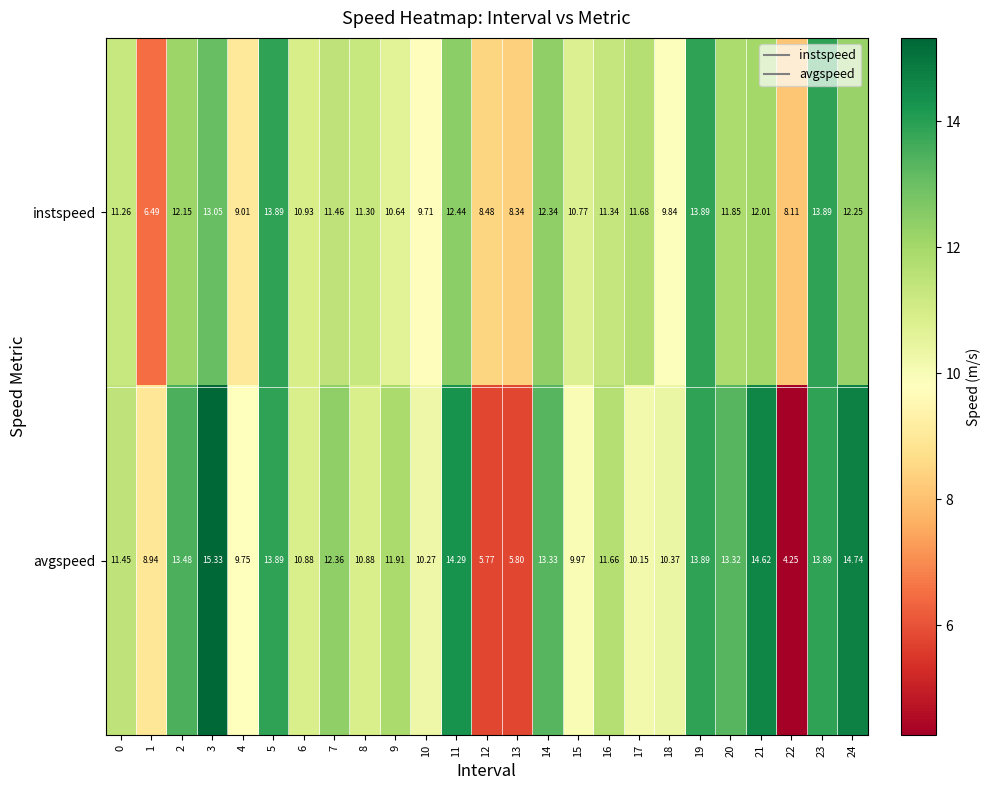

List the series in order of their peak value, lowest first.

instspeed, avgspeed